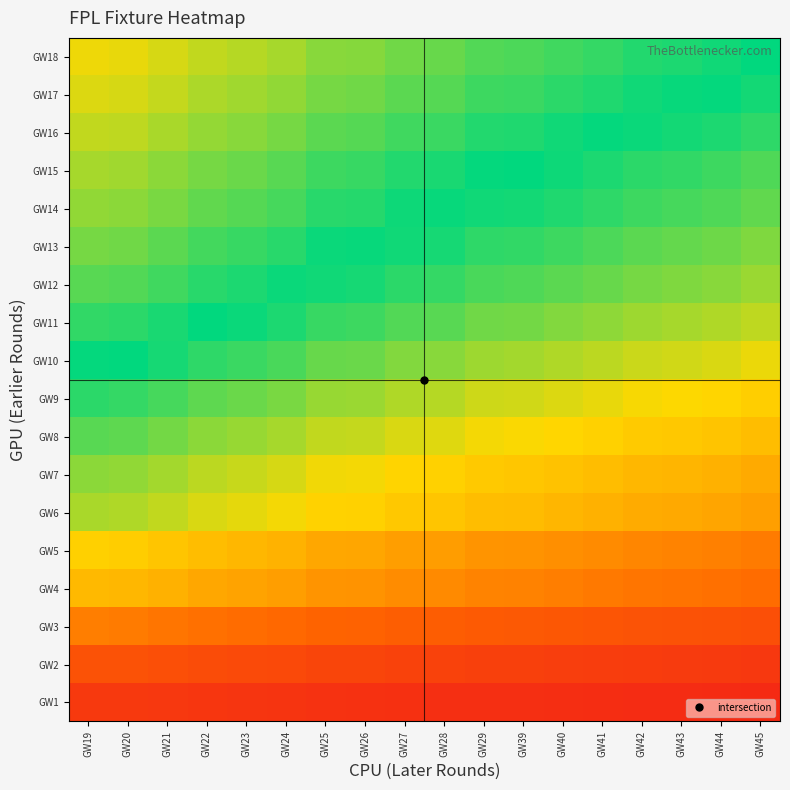

What is the difference between the highest and lowest values at GW26?

0.5